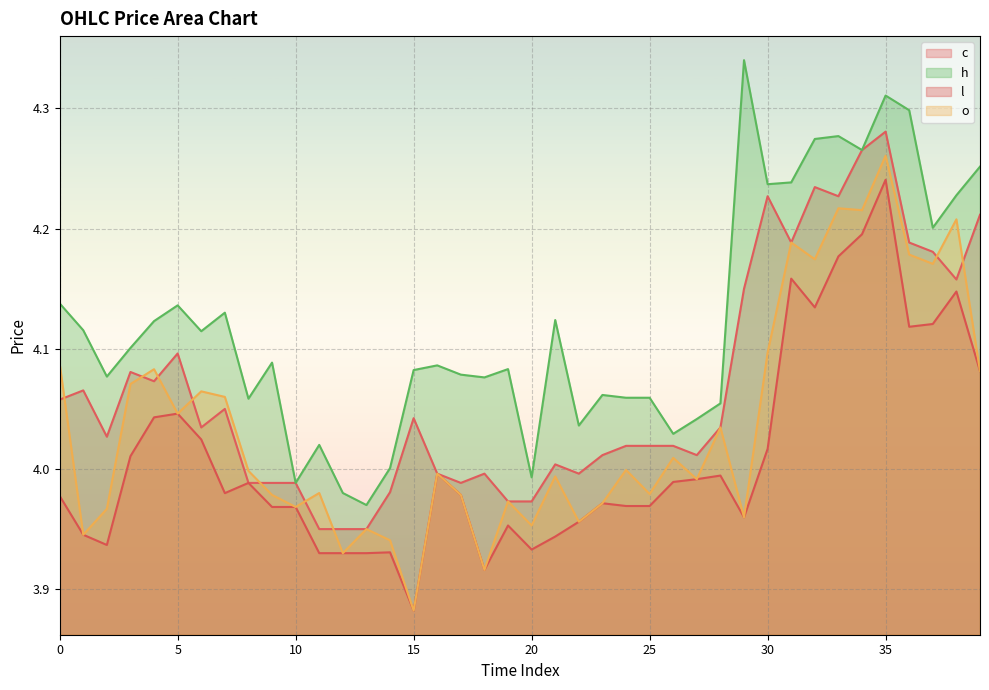

True or false: h has a value of 1.0 at 14.

False